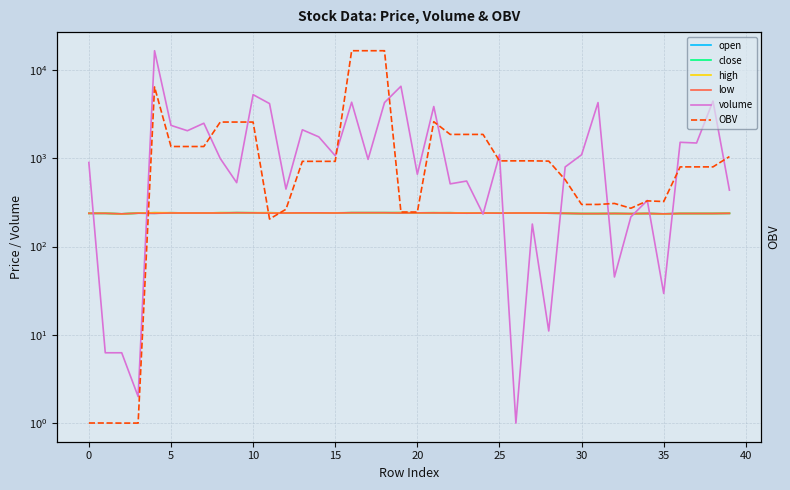

Does the chart display data point markers on the line(s)?

No